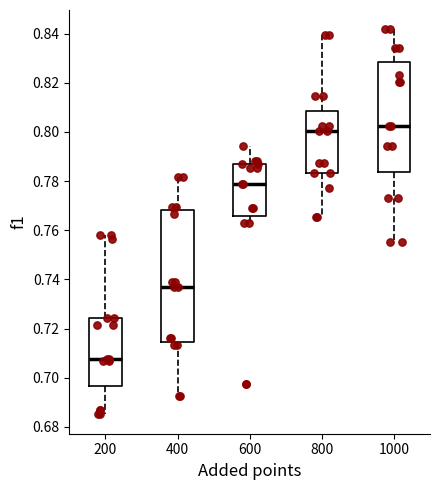

Reading left to right, read every box against the y-axis: the position of its median line, the range the box covers, and the ends of its whiskers. The values are not printed on the chart, so give them approximately, as read against the axis.

200: median 0.708, box 0.696 to 0.724, whiskers 0.686 to 0.758
400: median 0.736, box 0.714 to 0.768, whiskers 0.692 to 0.782
600: median 0.778, box 0.766 to 0.786, whiskers 0.762 to 0.794
800: median 0.800, box 0.784 to 0.808, whiskers 0.766 to 0.840
1000: median 0.802, box 0.784 to 0.828, whiskers 0.756 to 0.842